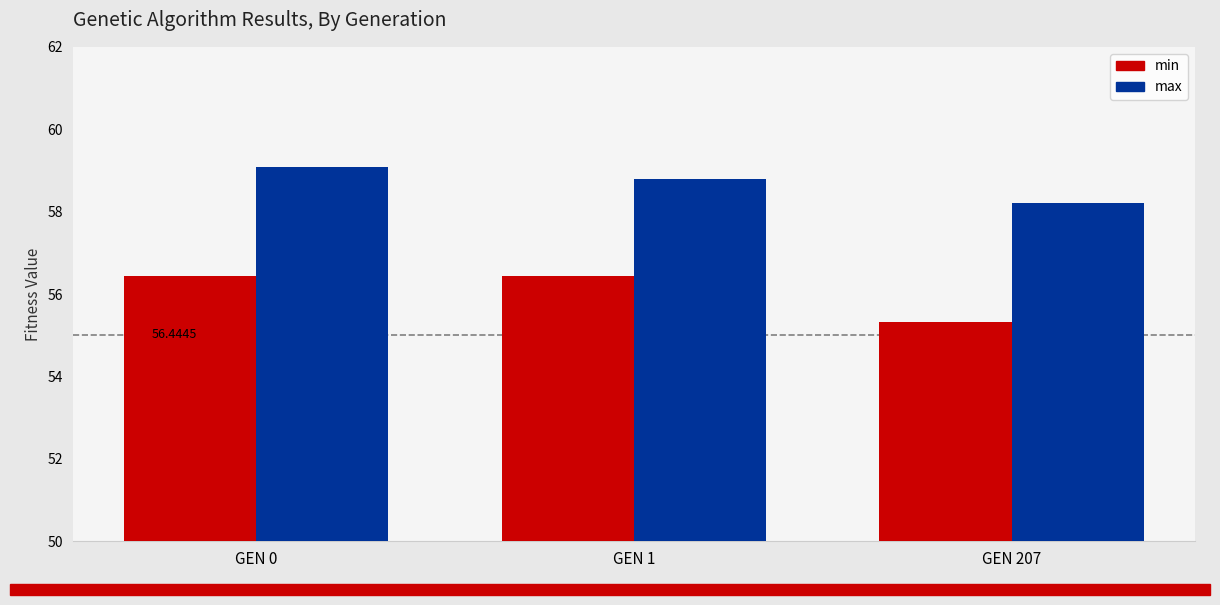

What is the difference between the second highest and minimum values in the max series?

0.6